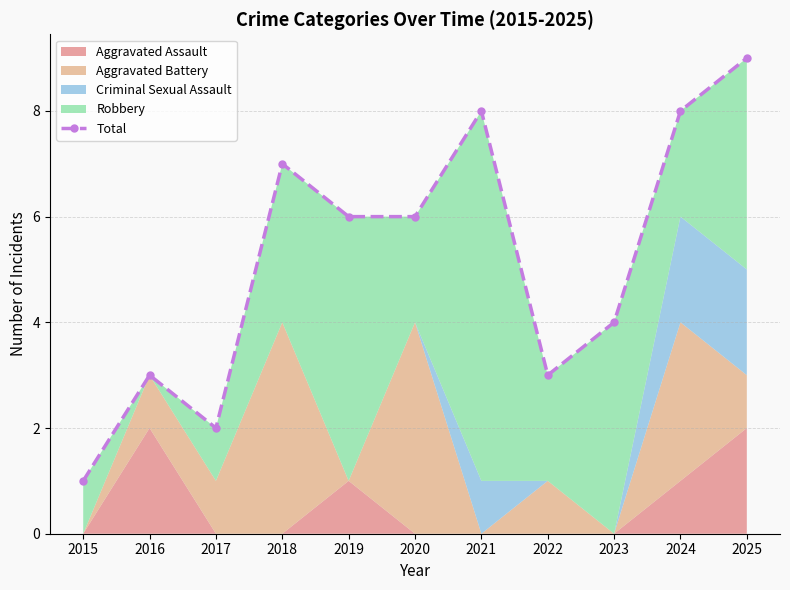

Reading right to left, extract all data points from this chart.

2025=9	2024=8	2023=4	2022=3	2021=8	2020=6	2019=6	2018=7	2017=2	2016=3	2015=1